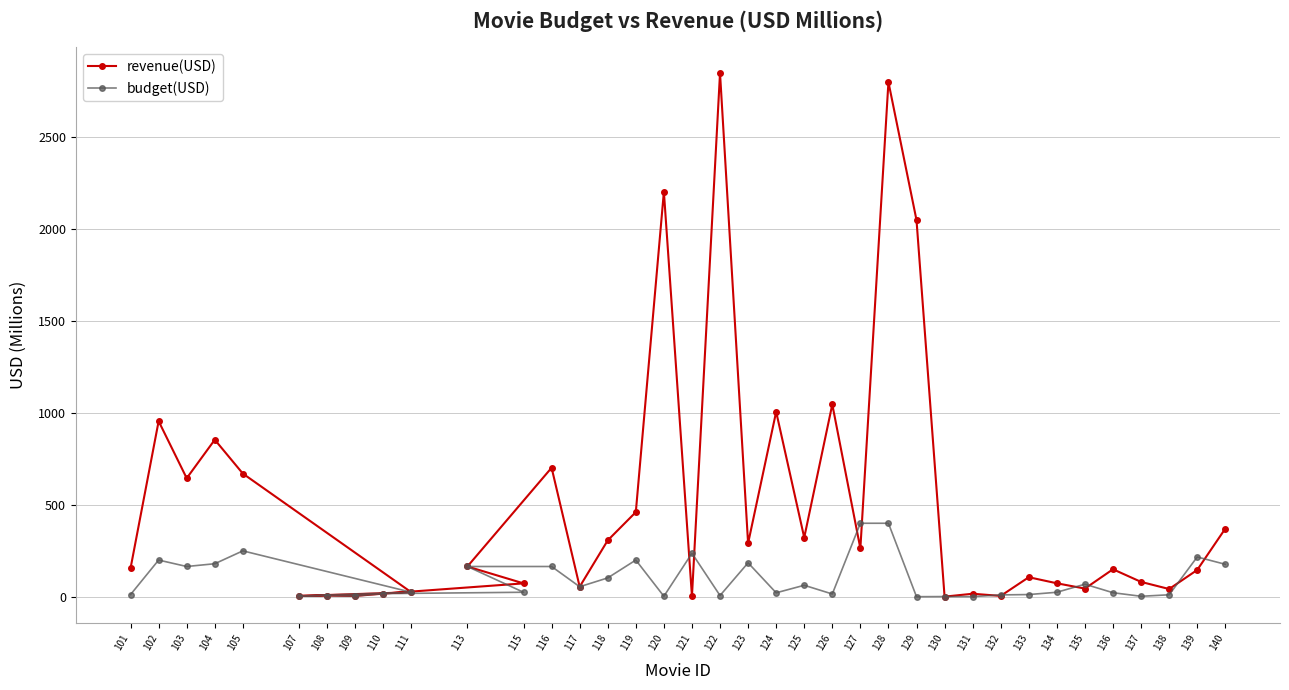

Where is revenue(USD) nearest to the value 1424?

126